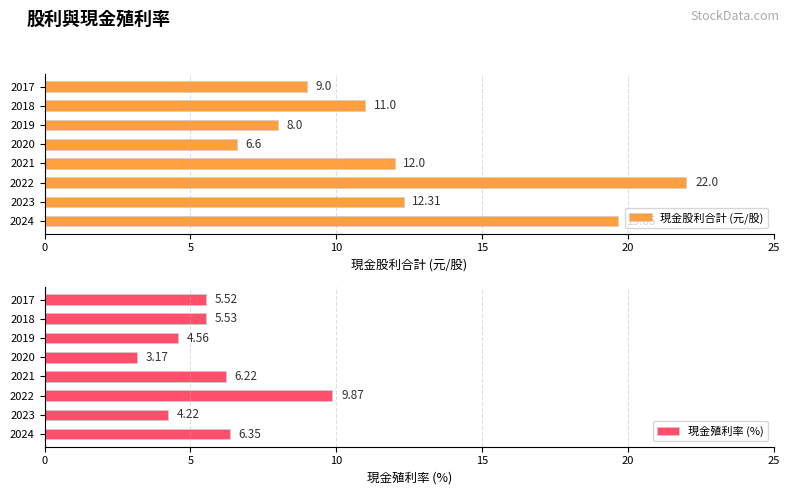

Reading left to right, transcribe all the data shown in this chart.

現金股利合計 (元/股): 19.6	12.3	22.0	12.0	6.6	8.0	11.0	9.0
現金殖利率 (%): 6.3	4.2	9.9	6.2	3.2	4.6	5.5	5.5